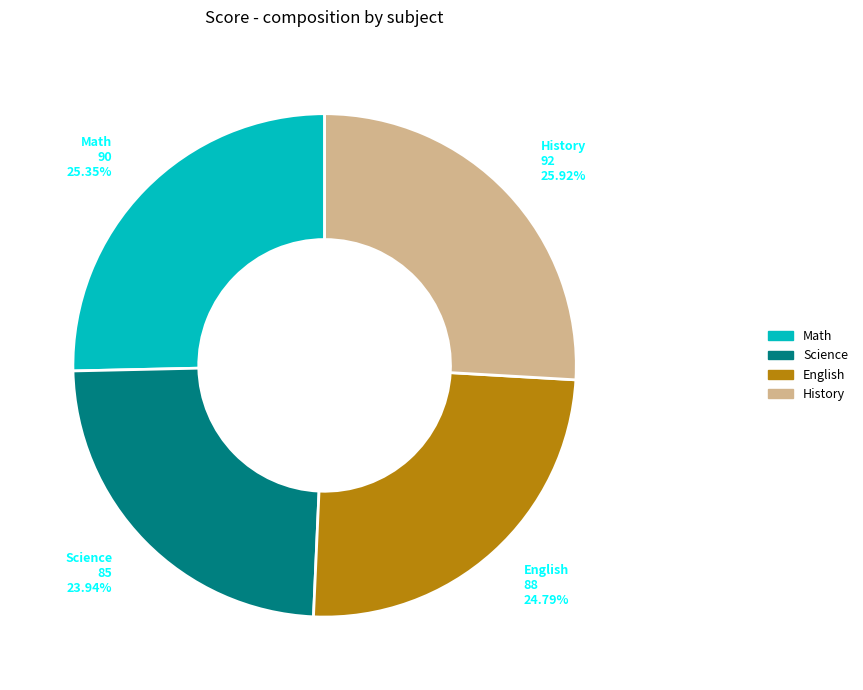

Which category has the biggest portion of the pie?

History